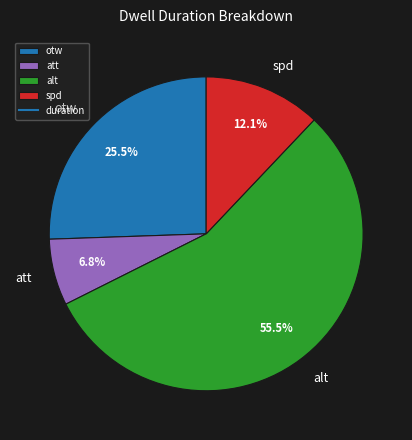

True or false: spd accounts for 12% of the total.

True